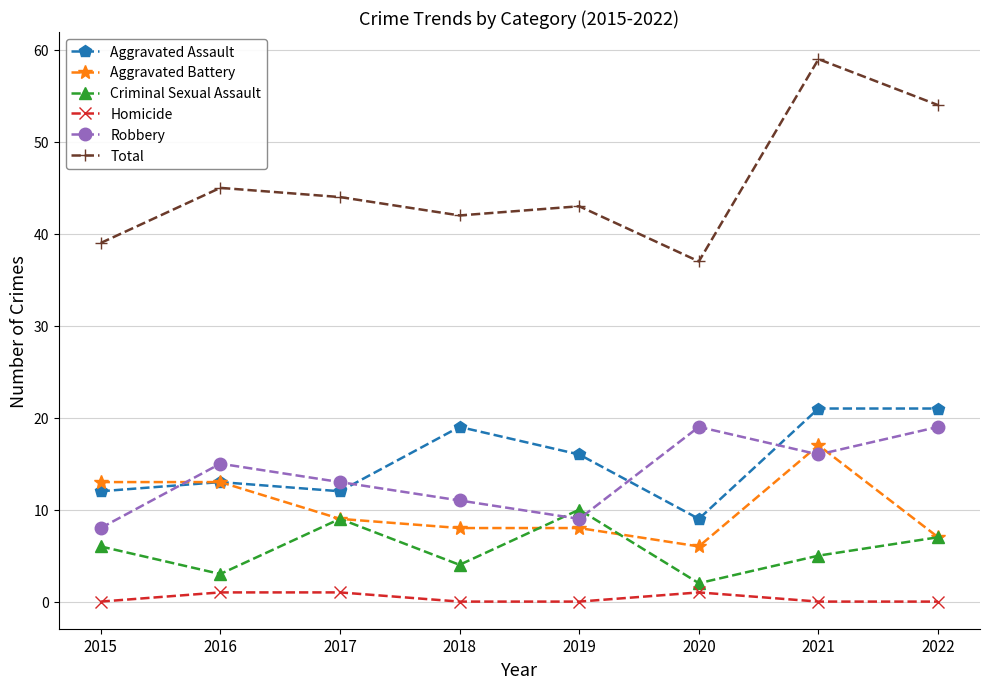

True or false: Robbery has more than 2 points higher than both neighbors.

False